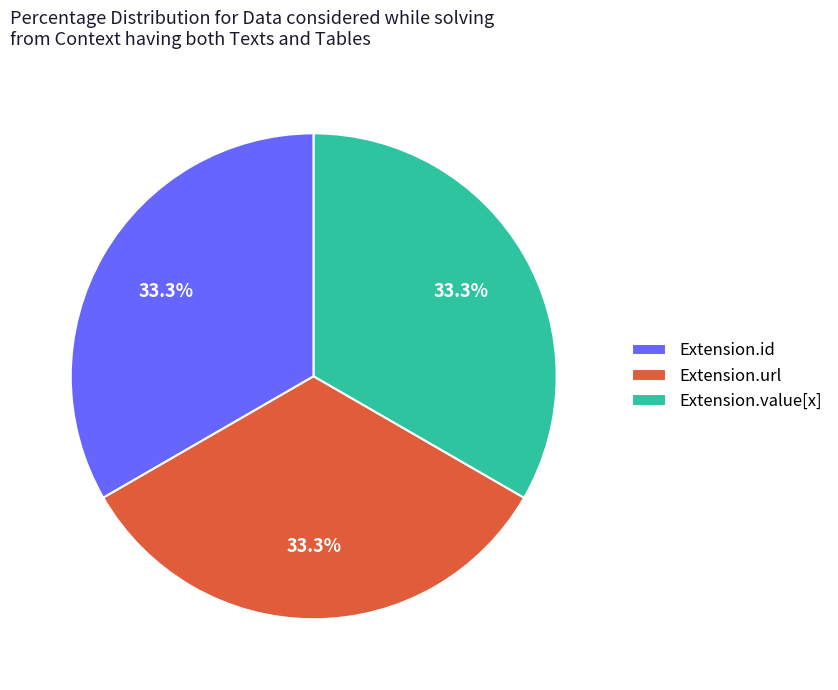

What is the ratio of the value at Extension.url to the value at Extension.value[x]?

1.0